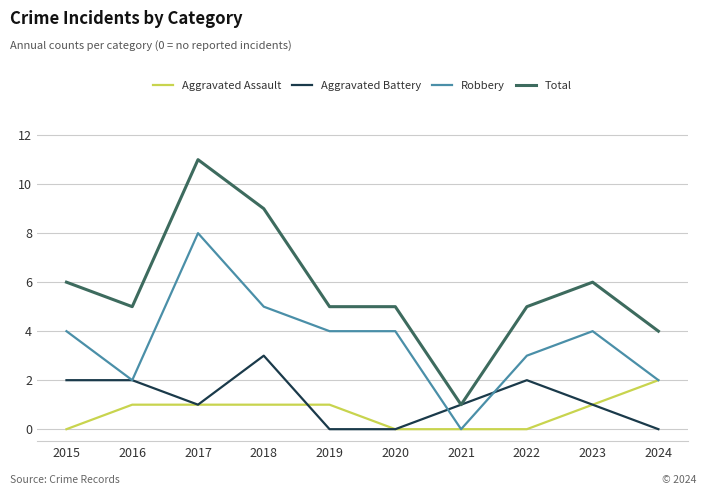

True or false: Aggravated Battery has a value of 1 at 2017.

True